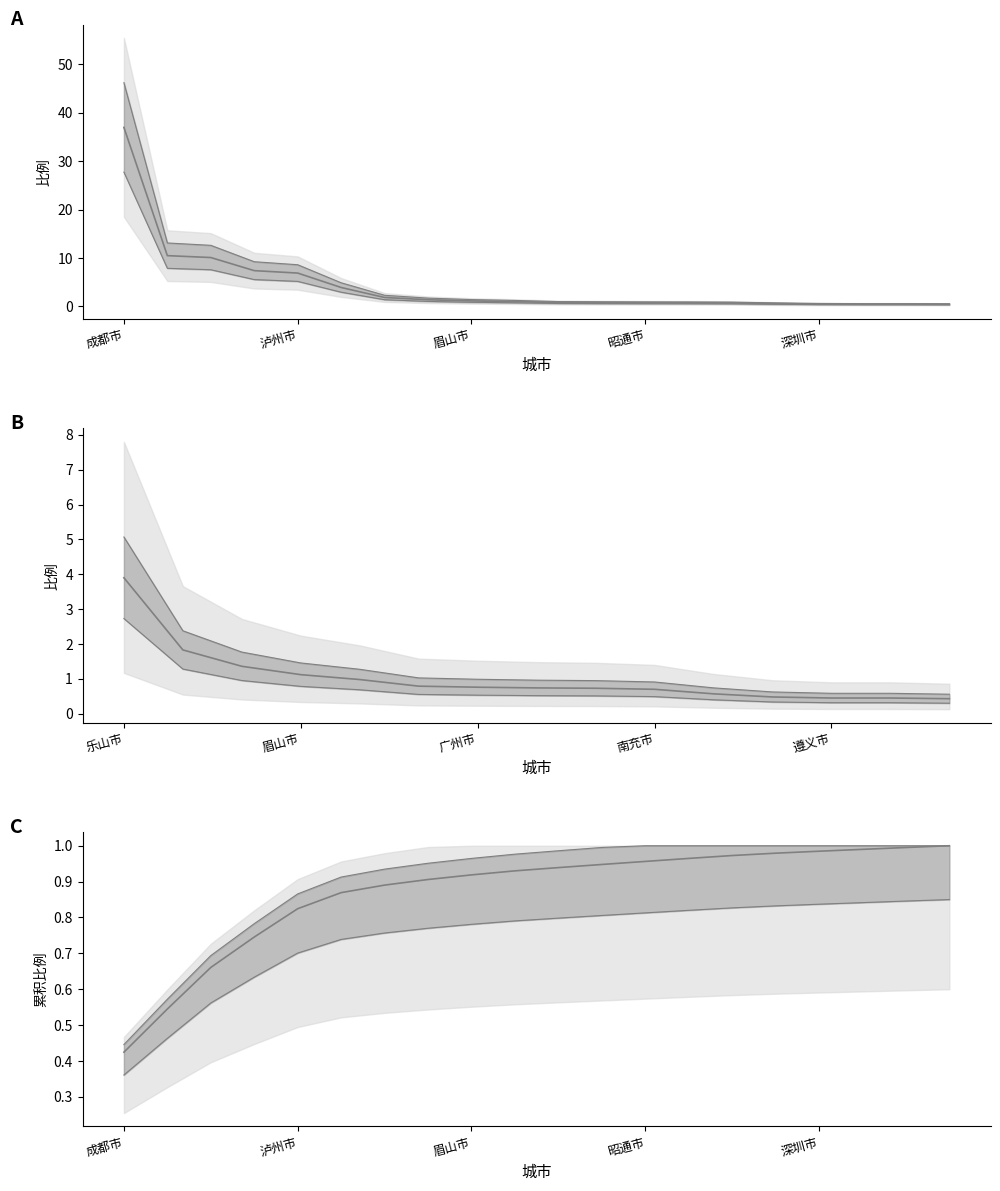

Read the value at 重庆市.

9.2